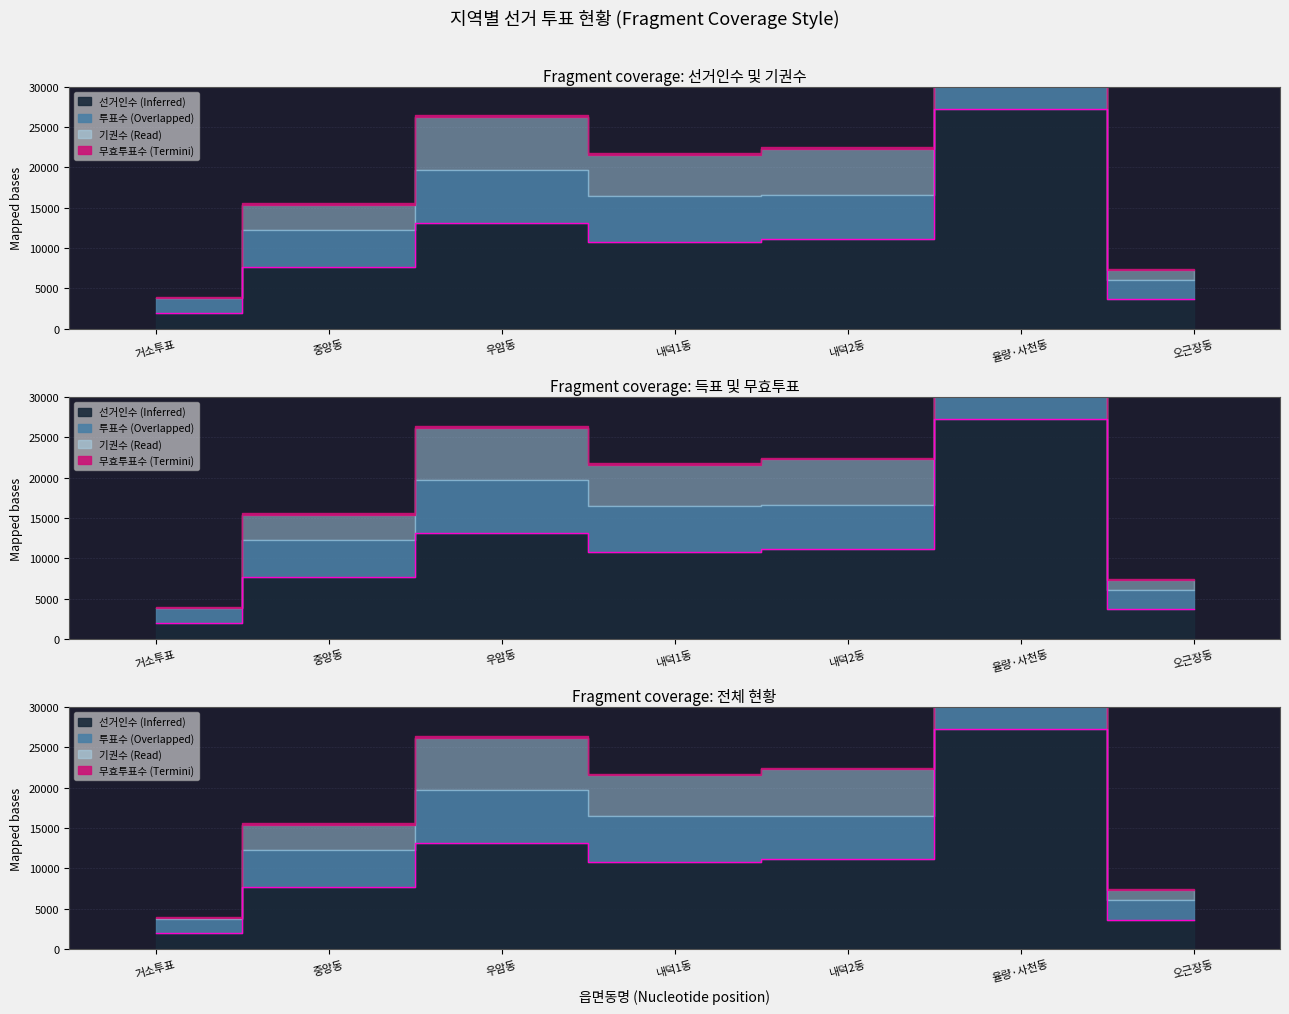

What is the label of the 3rd point from the left?

우암동